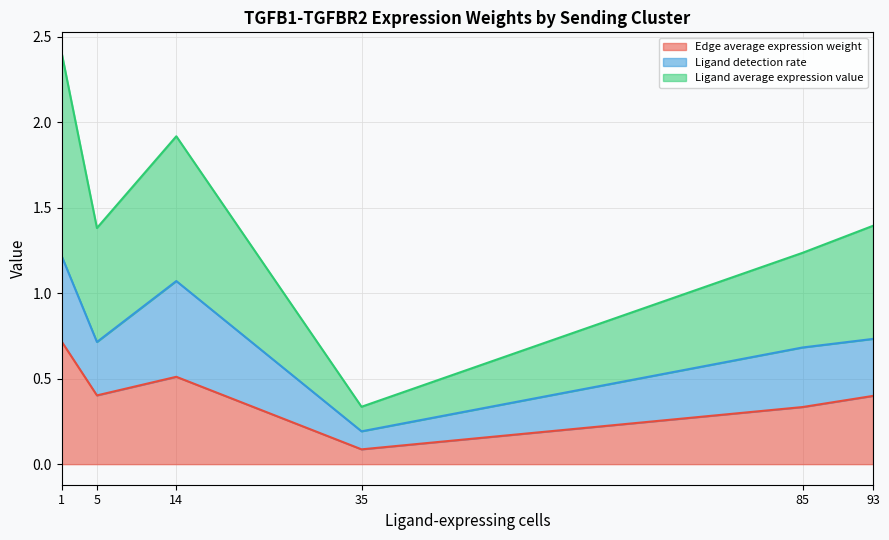

How many lines are shown in the chart?

3